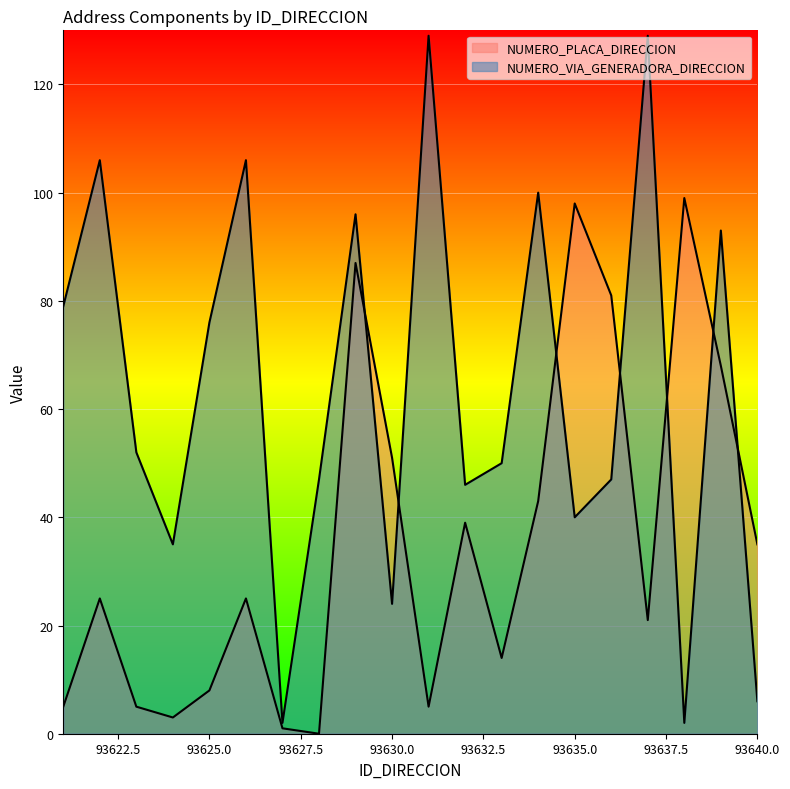

True or false: NUMERO_PLACA_DIRECCION has a value of 6 at 93626.

False